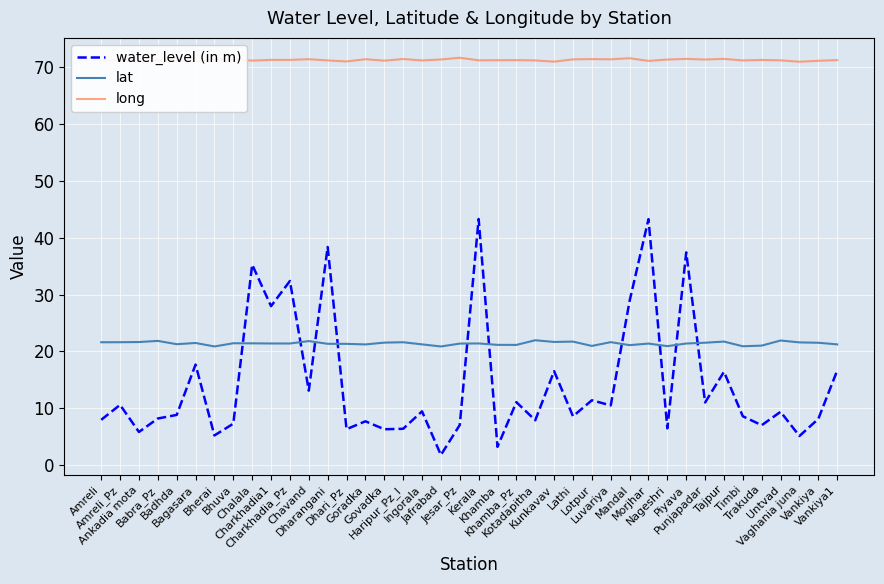

Which series changed the most between Amreli_Pz and Jesar_Pz?

water_level (in m)